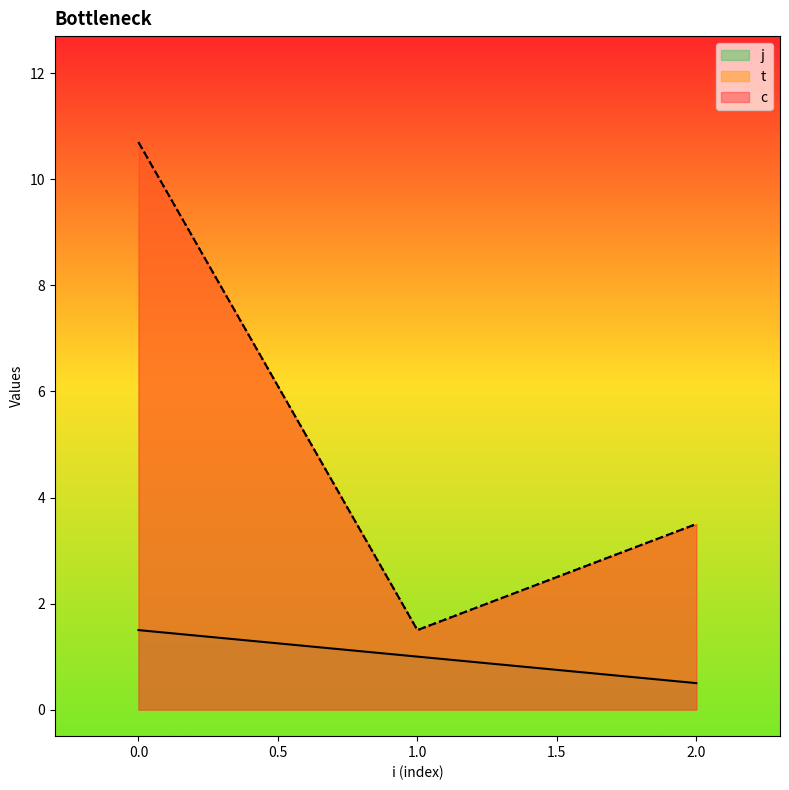

What is the difference between the highest and lowest values at 0?

9.2